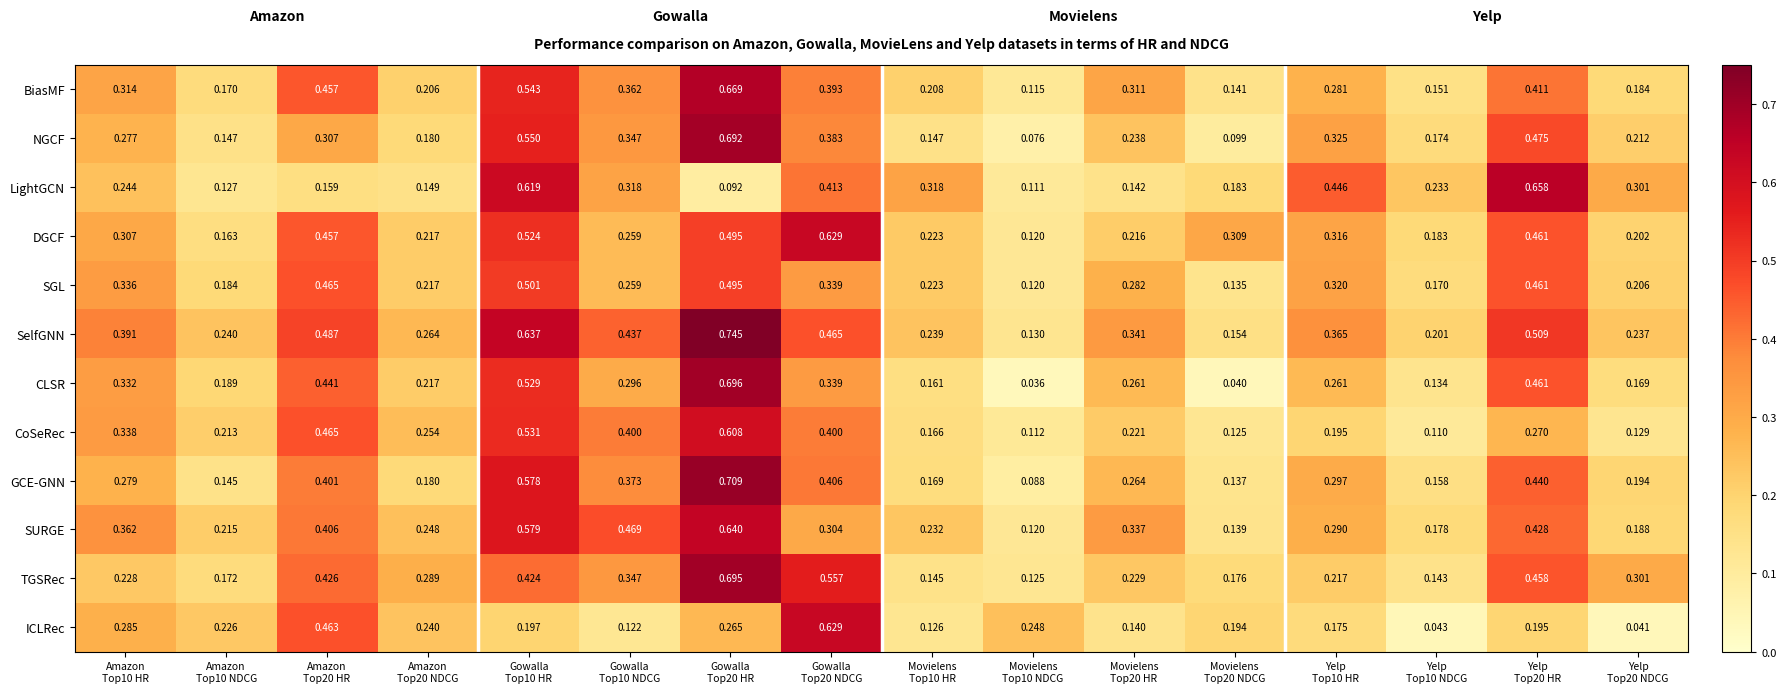

Which series has the widest spread of values?

CLSR